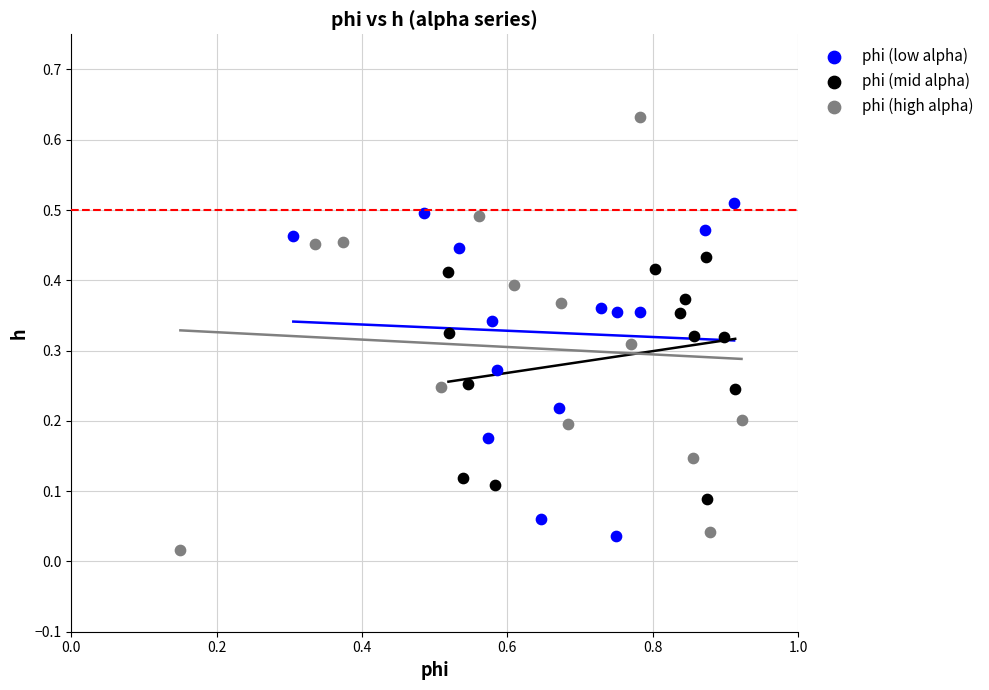

Which series contains the highest Y value?

phi (high alpha)